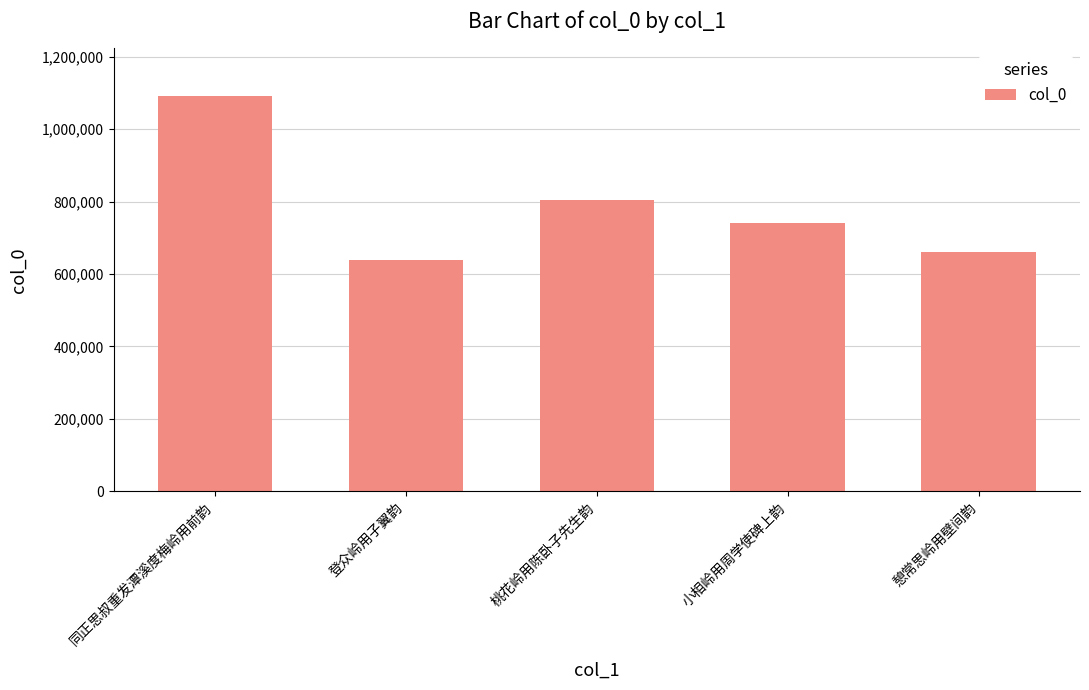

Reading left to right, transcribe all the data shown in this chart.

1092093	639194	804583	740346	662073